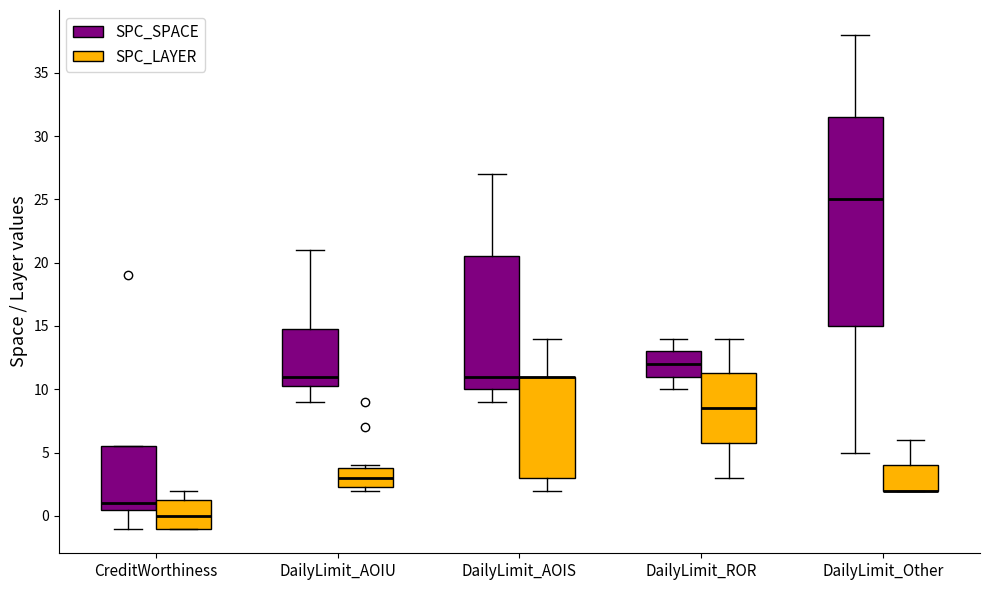

Which box is the tallest, from its lower edge to its upper edge?

DailyLimit_Other (SPC_SPACE)